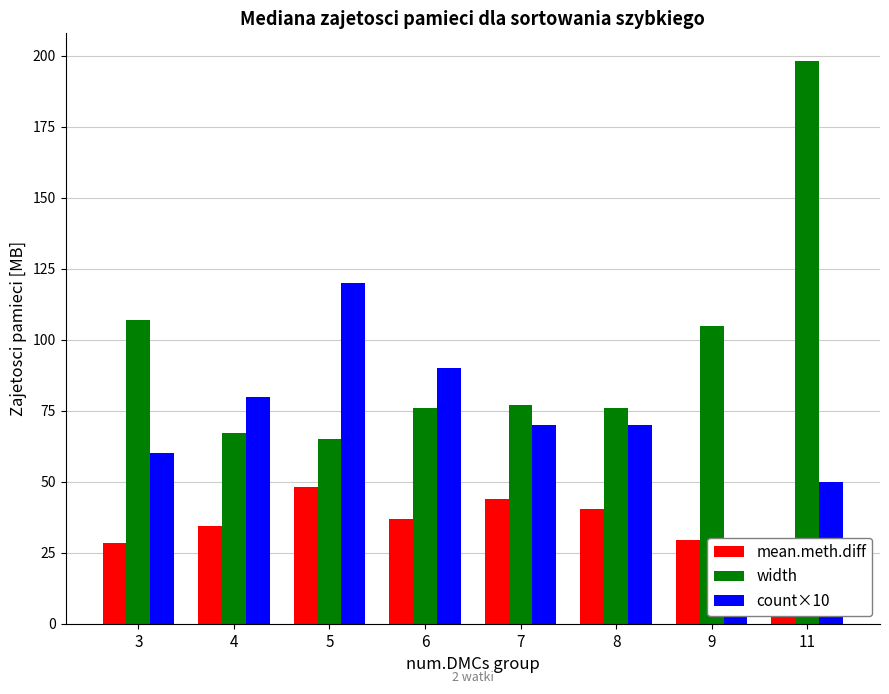

What is the spread (max minus min) of values at 11?

175.1